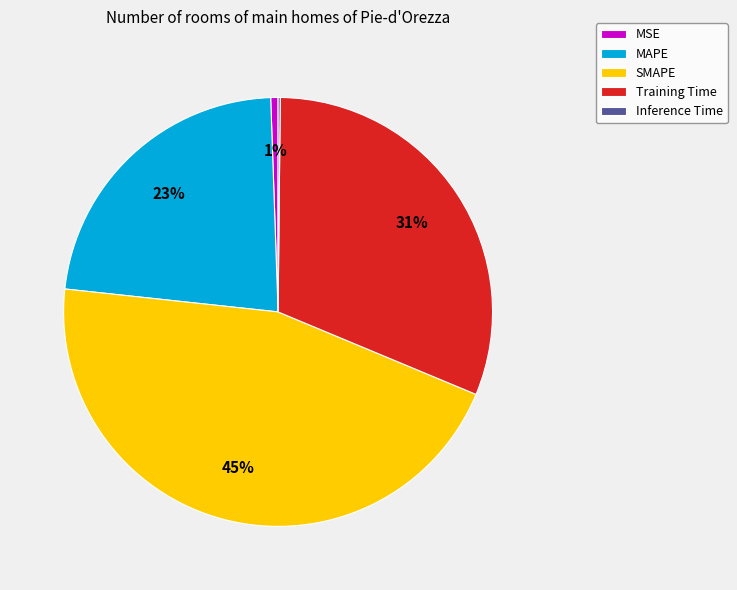

To the nearest percent, what is the difference between the largest and smallest slice percentages?

45%